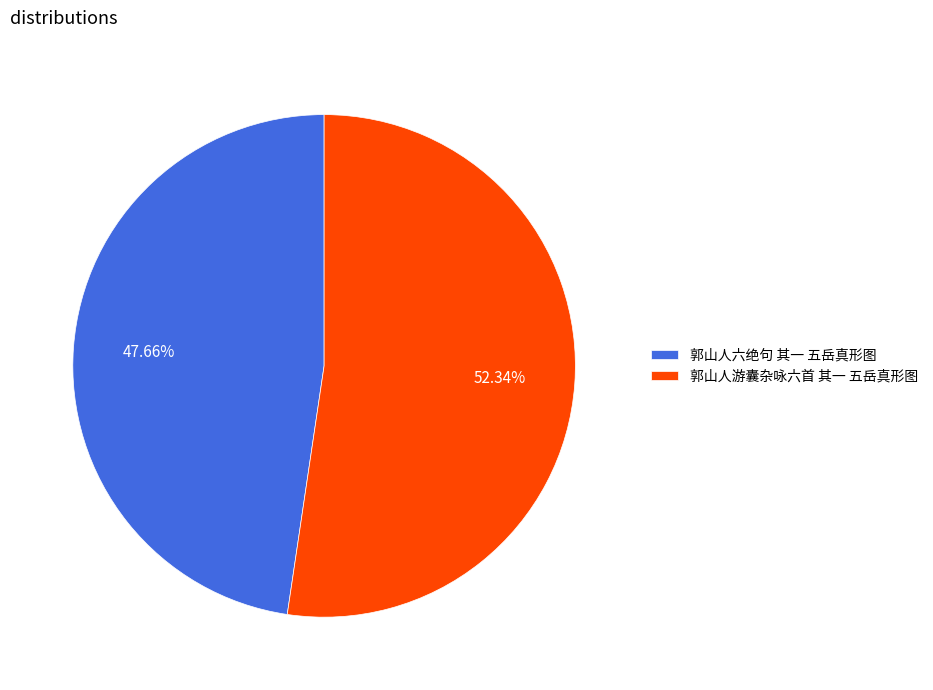

True or false: 郭山人六绝句 其一 五岳真形图 accounts for 56% of the total.

False